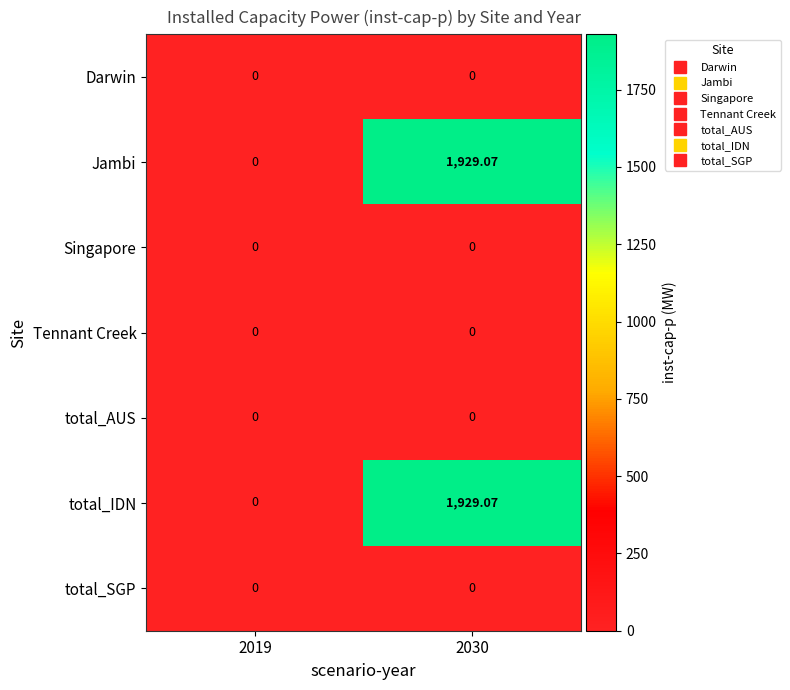

How many categories are shown in the chart?

2